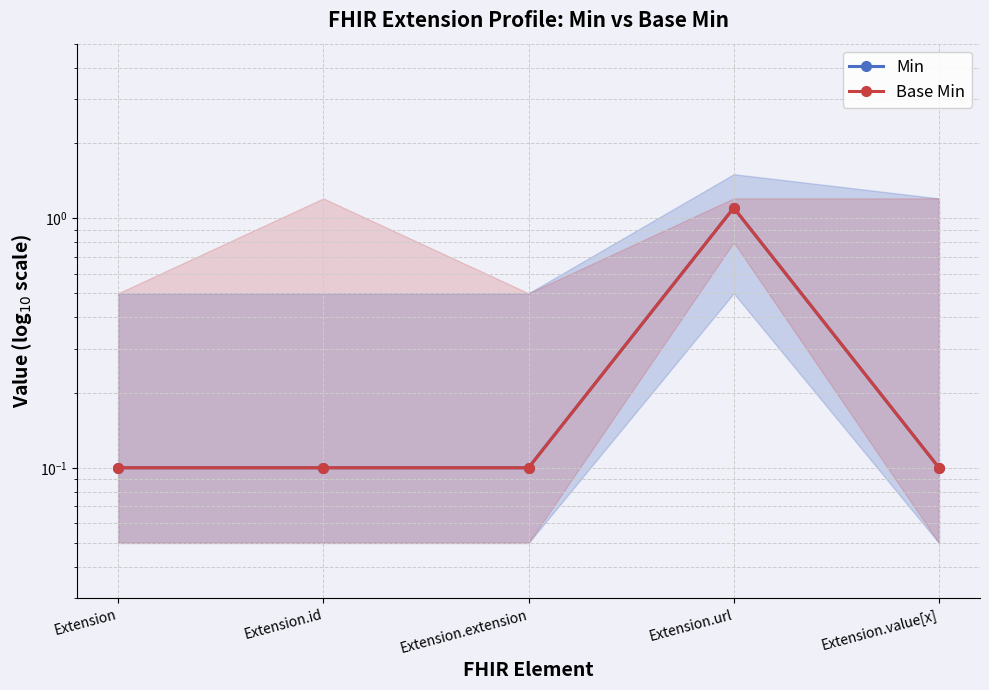

What is the label of the 5th point from the left?

Extension.value[x]